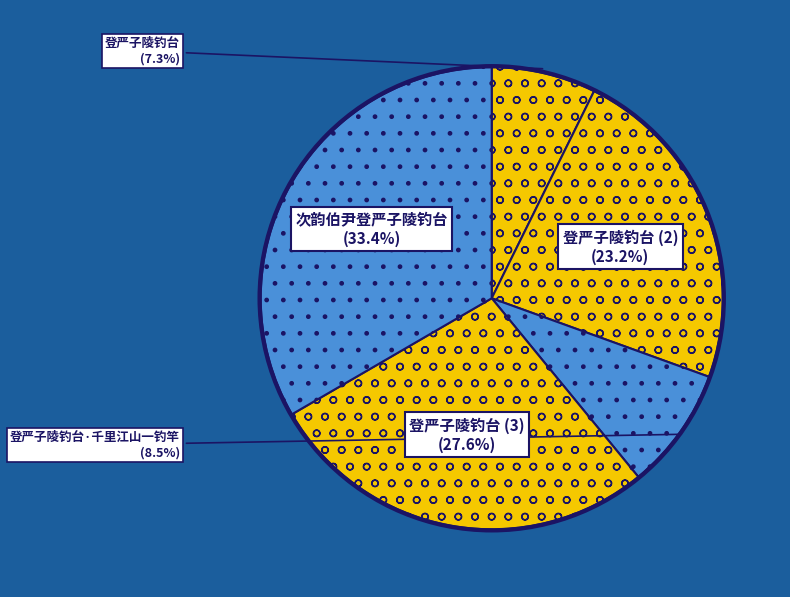

Rank the categories by value from highest to lowest.

次韵伯尹登严子陵钓台, 登严子陵钓台 (3), 登严子陵钓台 (2), 登严子陵钓台·千里江山一钓竿, 登严子陵钓台